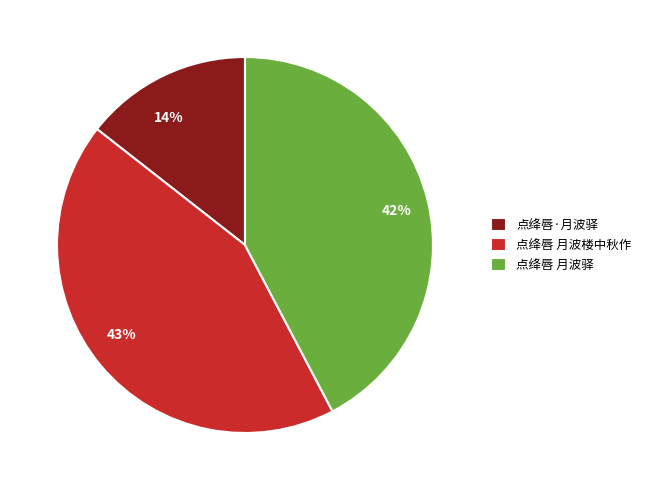

Which category has the smallest portion of the pie?

点绛唇·月波驿